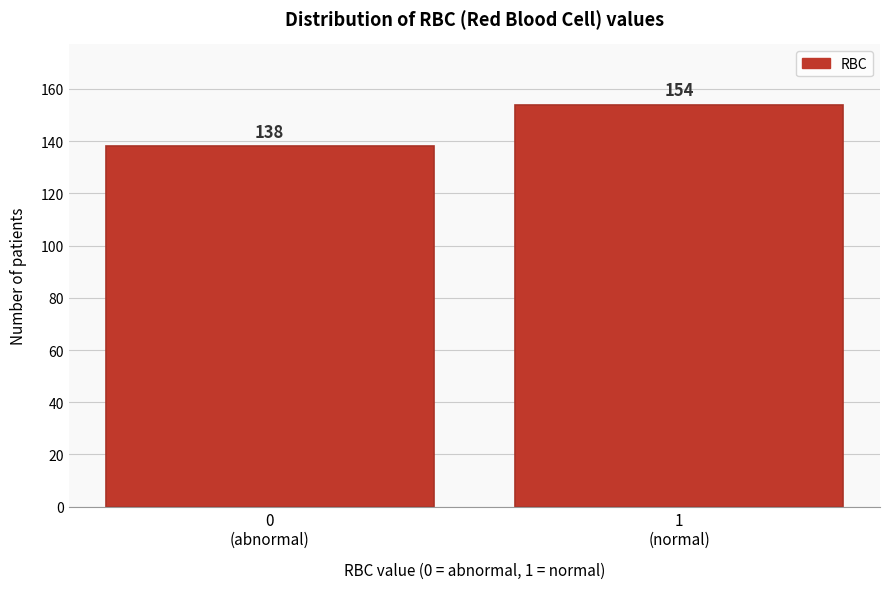

Reading left to right, extract all data points from this chart.

138	154